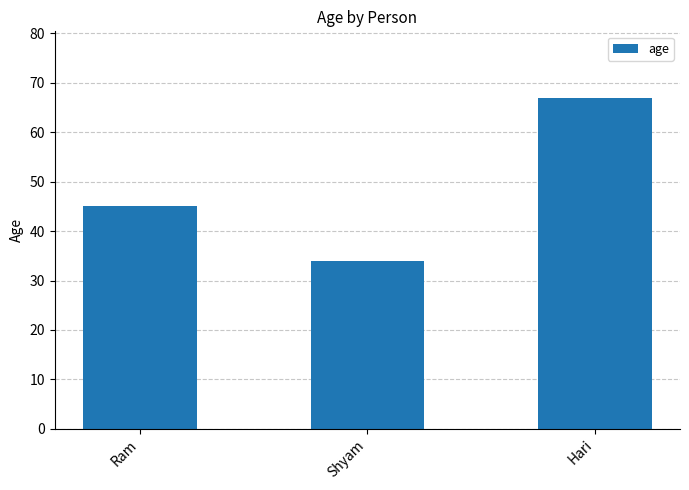

Reading left to right, list all the values displayed in this chart.

45	34	67